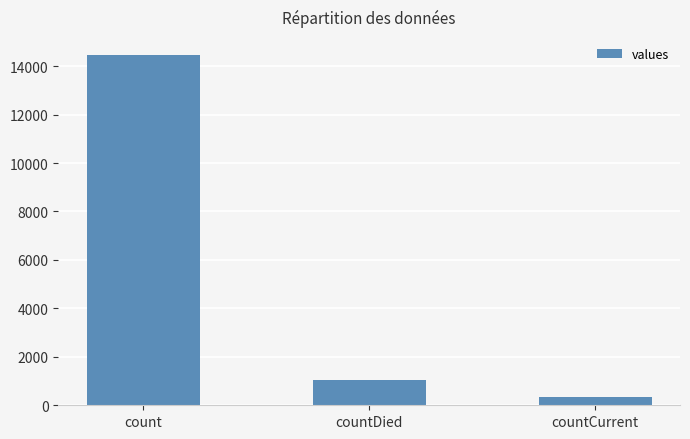

Count the number of categories in the chart.

3